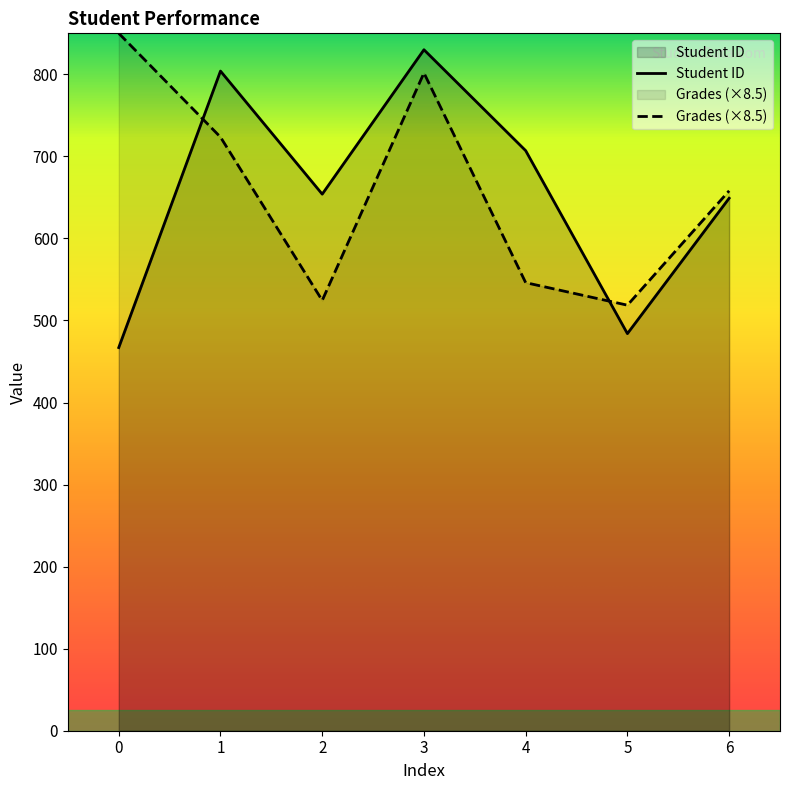

What is the difference between the highest and lowest values at 4?

160.9